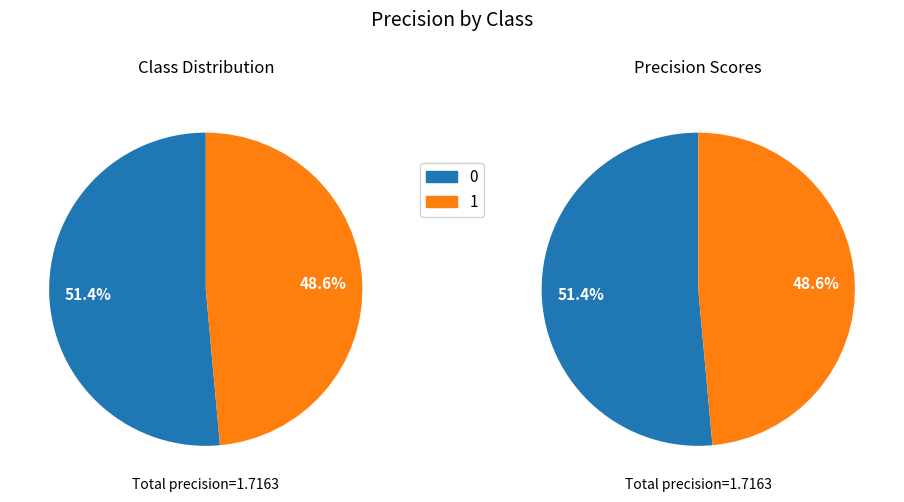

How many segments does this pie chart have?

2